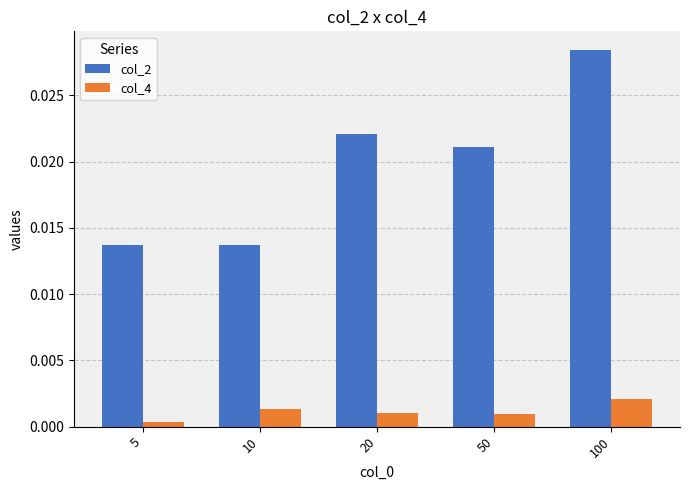

At which label does col_4 reach its minimum?

5